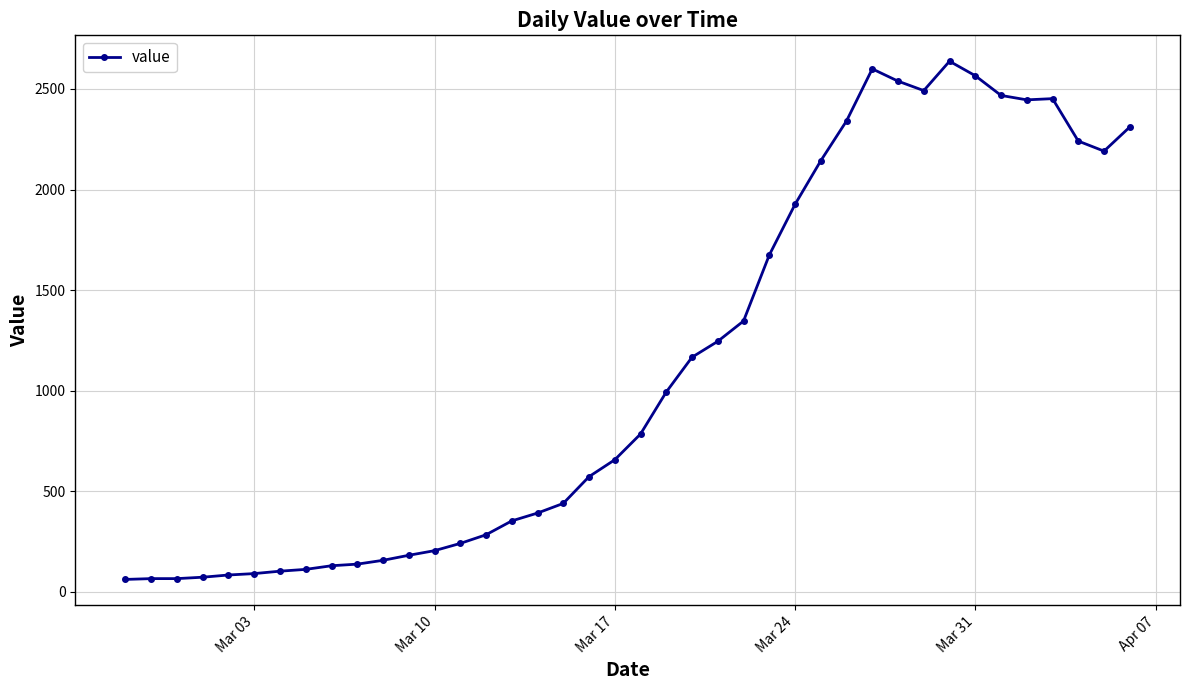

What is the average value?

1124